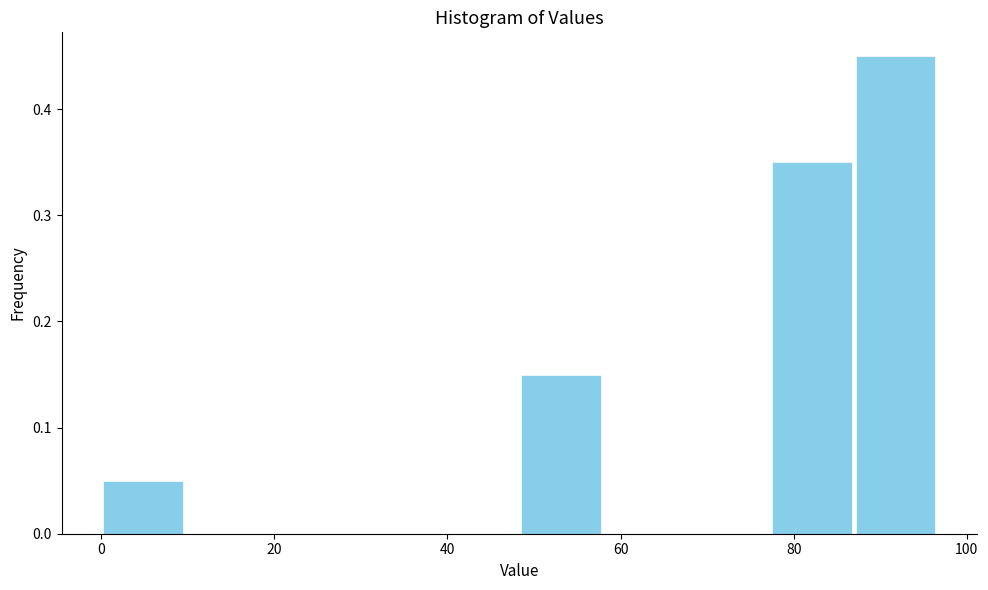

Reading left to right, transcribe this chart: for each bar, give the range it covers on the x-axis and its height. Neither the bar edges nor the heights are printed on the chart, so give them approximately, as read against the axes.

0 to 10: 0.05
10 to 20: 0
20 to 28: 0
28 to 38: 0
38 to 48: 0
48 to 58: 0.15
58 to 68: 0
68 to 78: 0
78 to 86: 0.35
86 to 96: 0.45